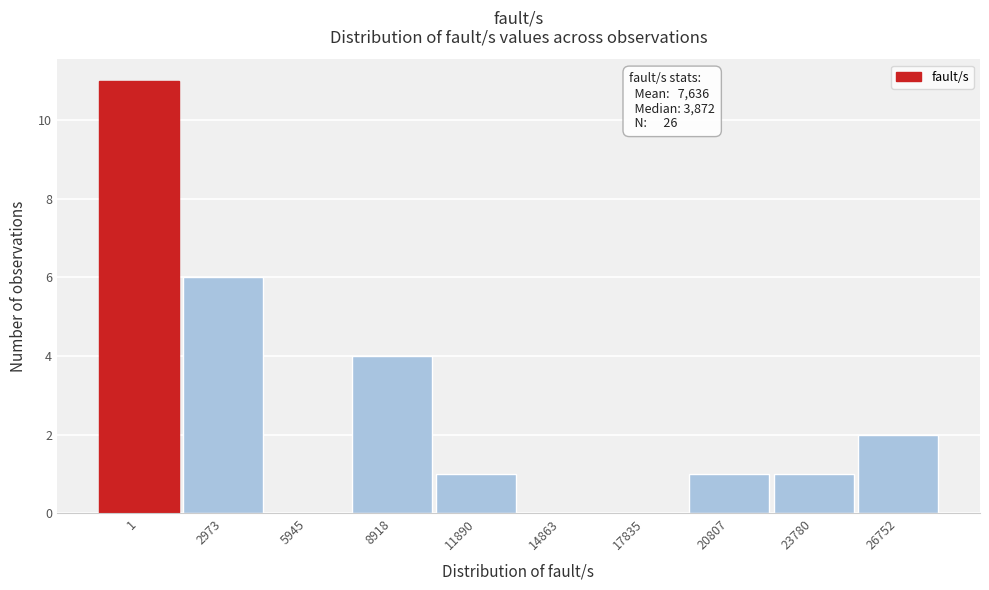

Reading left to right, extract all data points from this chart.

1=11	2973=6	5945=0	8918=4	11890=1	14863=0	17835=0	20807=1	23780=1	26752=2